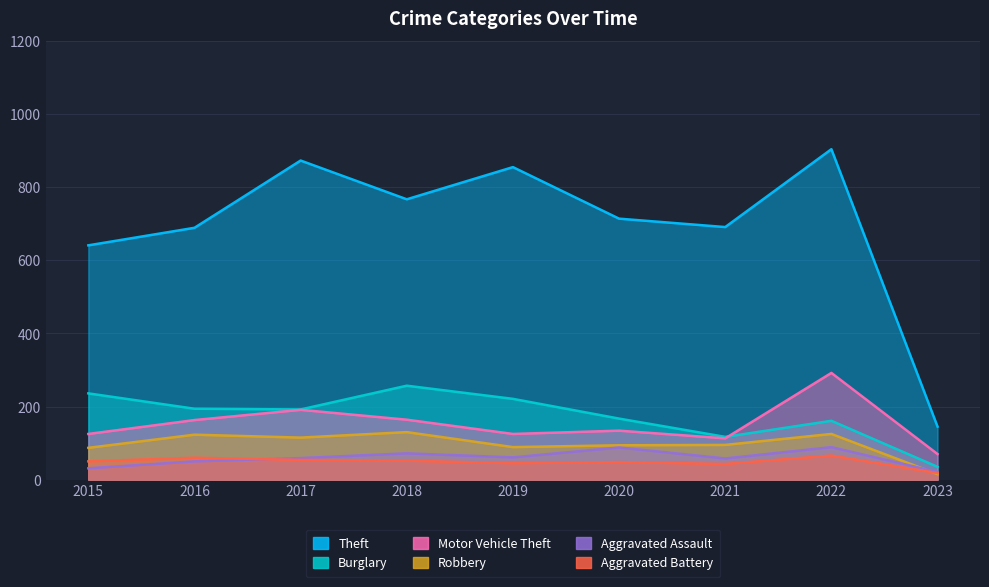

Rank the series at 2022 from highest to lowest value.

Theft, Motor Vehicle Theft, Burglary, Robbery, Aggravated Assault, Aggravated Battery